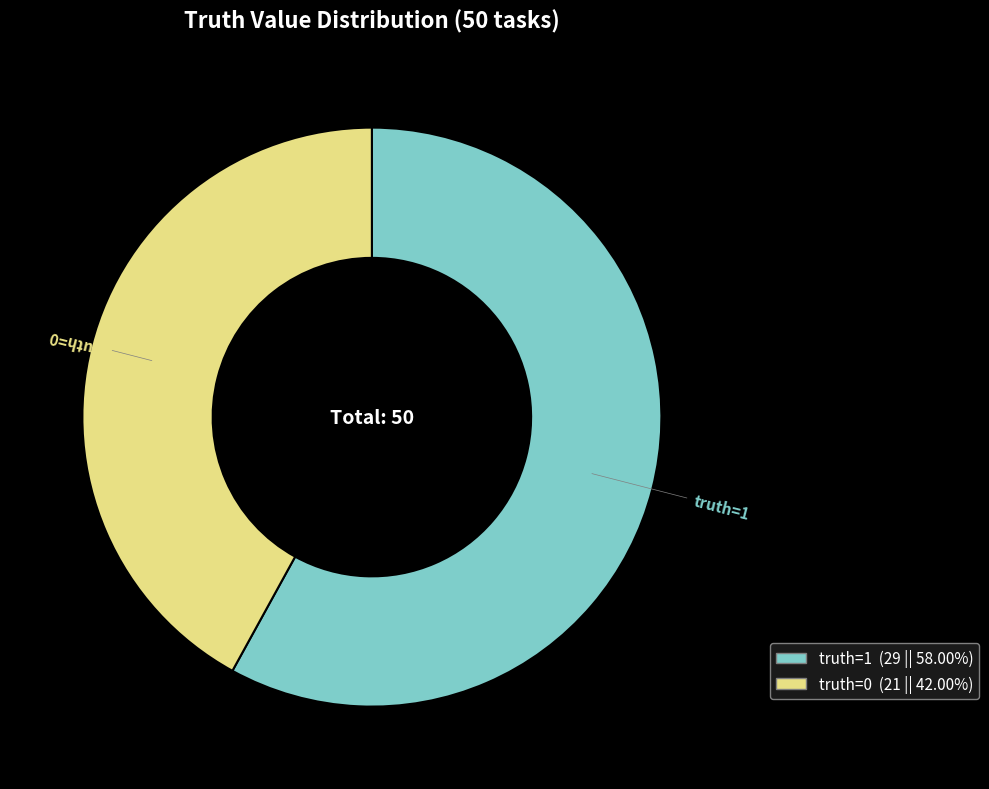

Is there a majority slice in this chart?

Yes